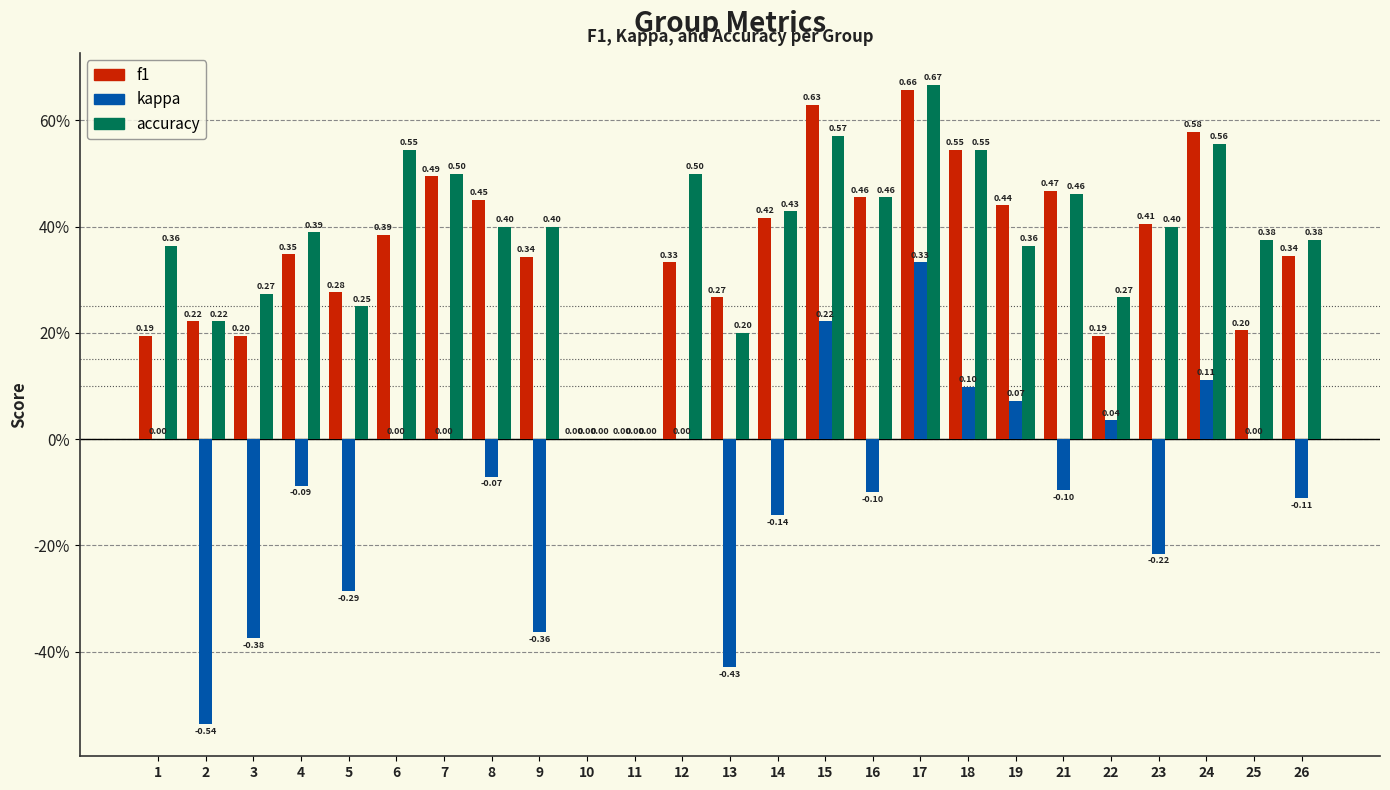

The value of f1 at 5 is 0.5. True or false?

False